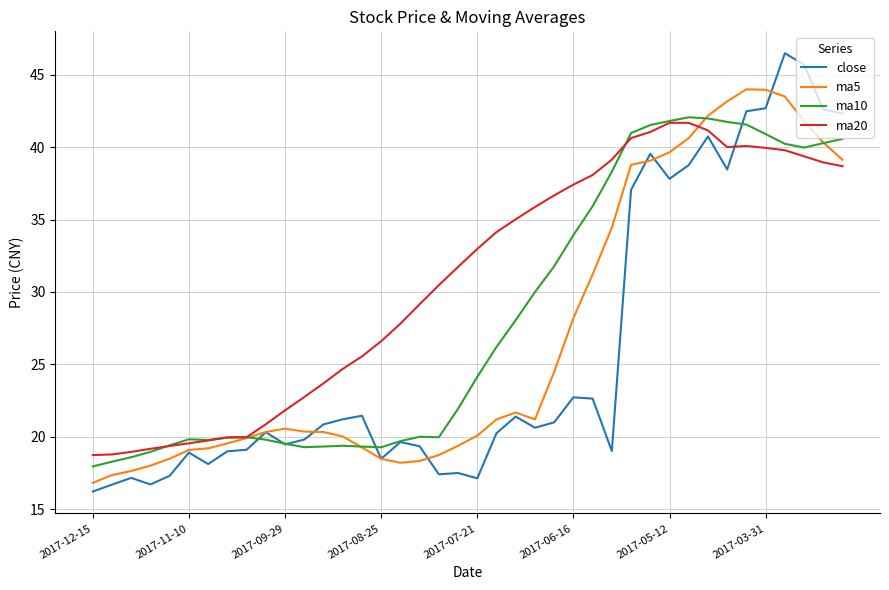

True or false: ma20 and close intersect in this chart.

True